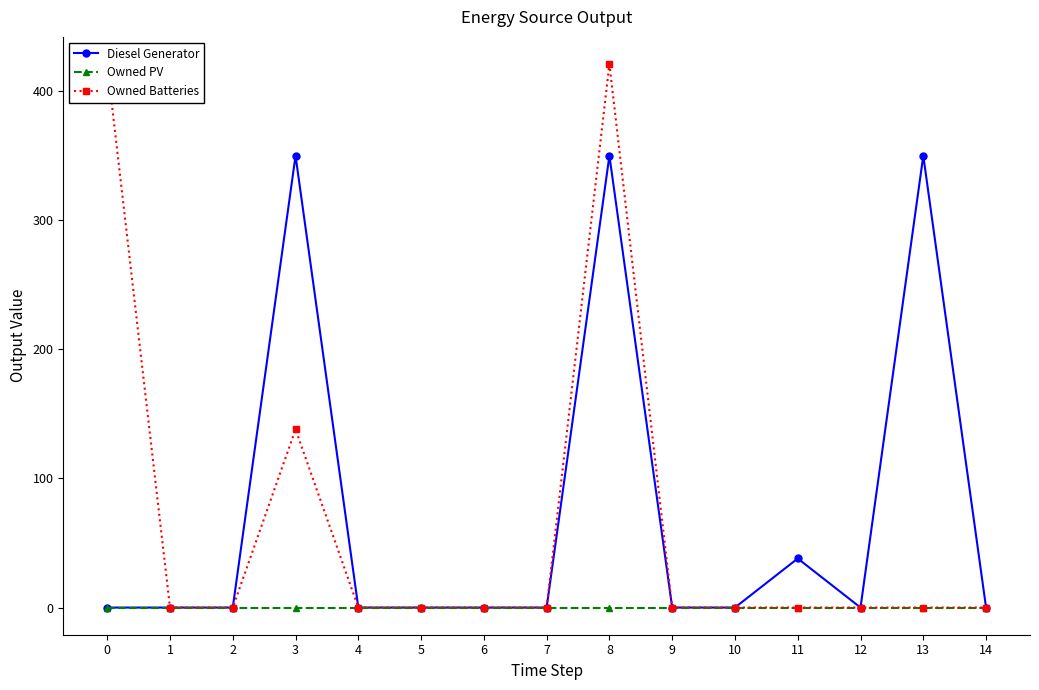

True or false: Owned PV has more than 1 interior local peaks.

False